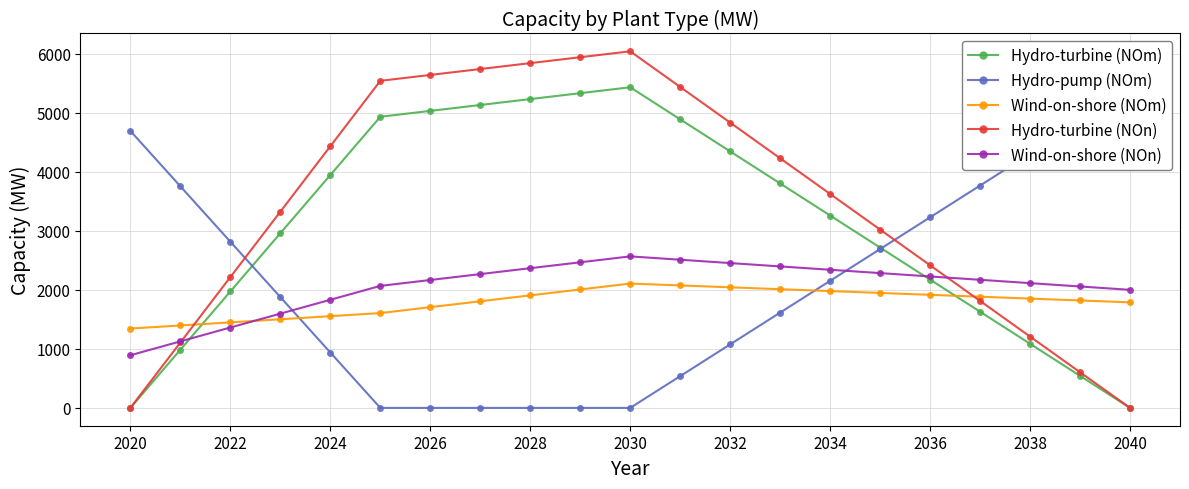

Which series has the largest total across all categories?

Hydro-turbine (NOn)